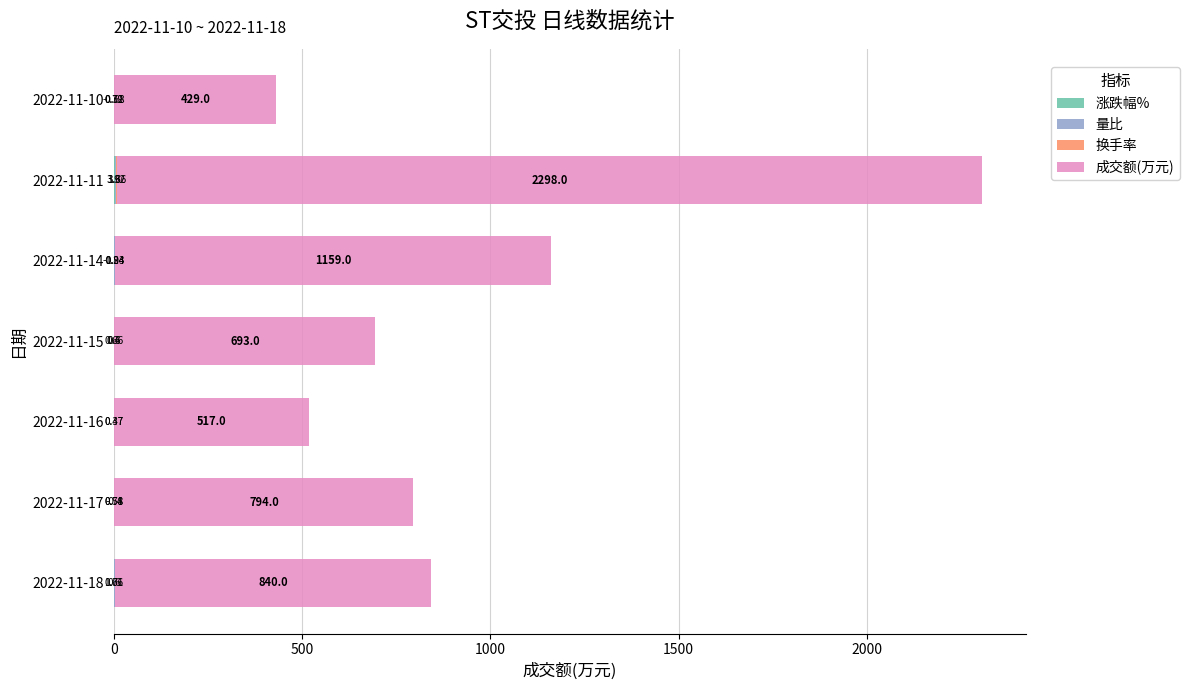

At which category is the sum across all series the highest?

2022-11-11